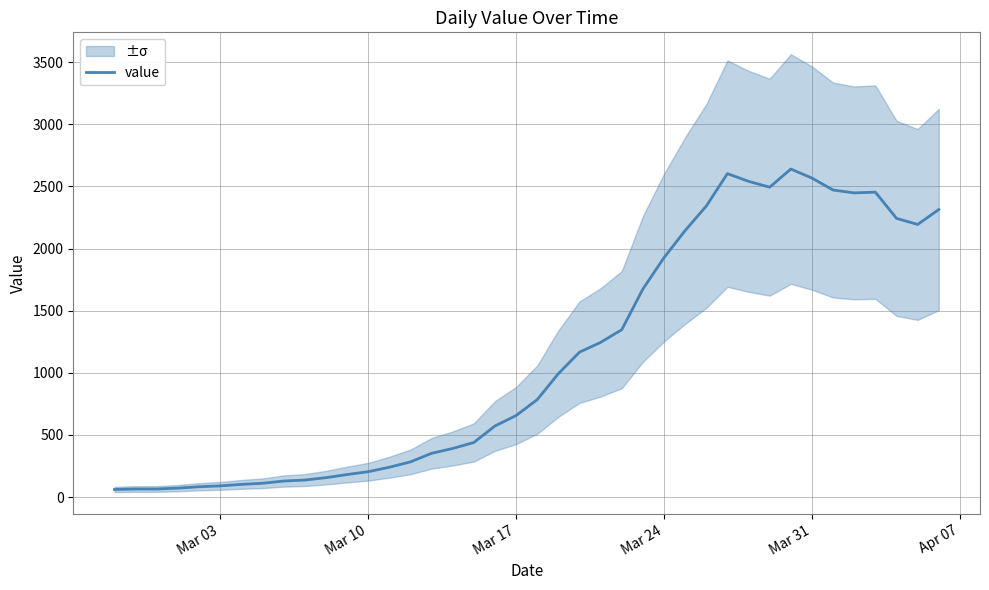

The chart shows a value of 42 at Mar 03. True or false?

False